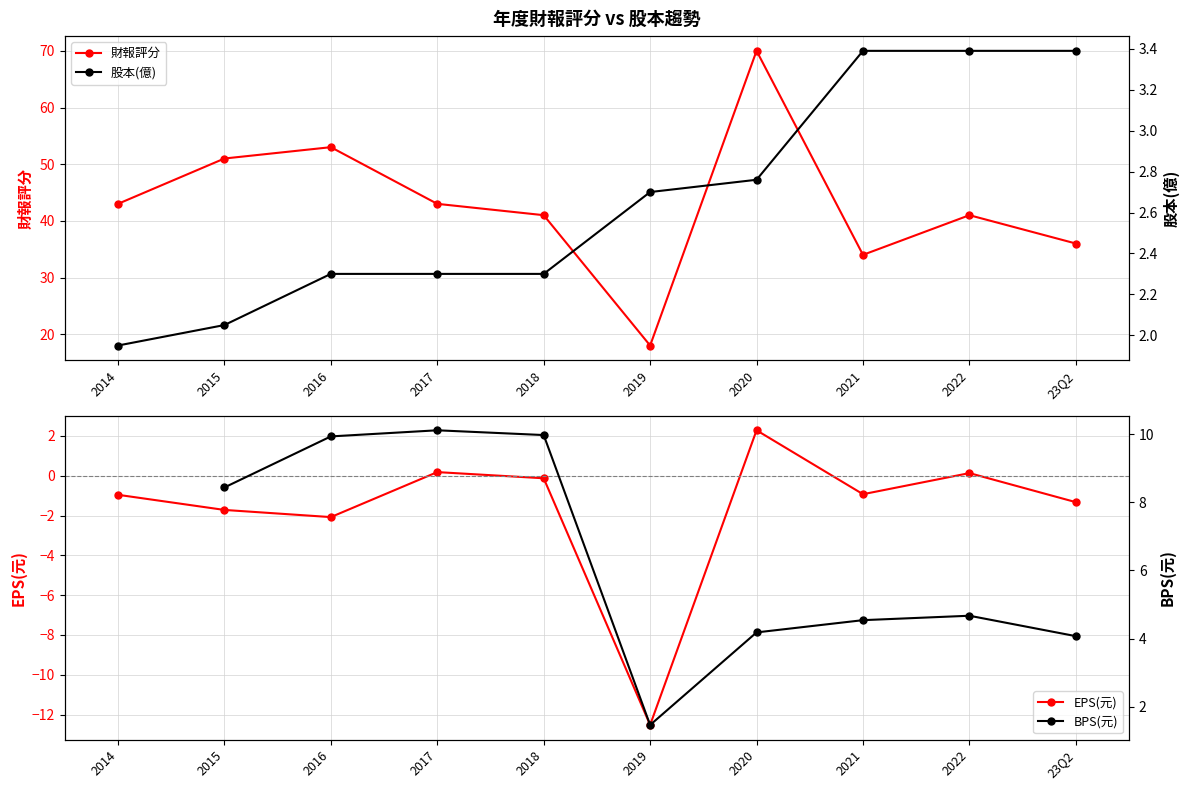

After their last crossing, which series has the higher values: BPS(元) or 股本(億)?

BPS(元)